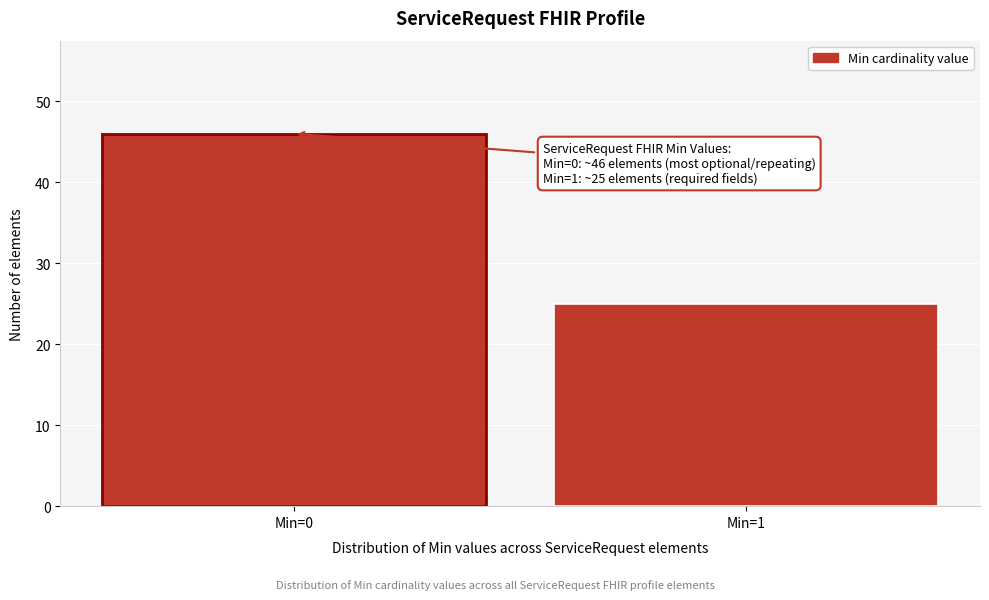

Reading right to left, transcribe all the data shown in this chart.

25	46